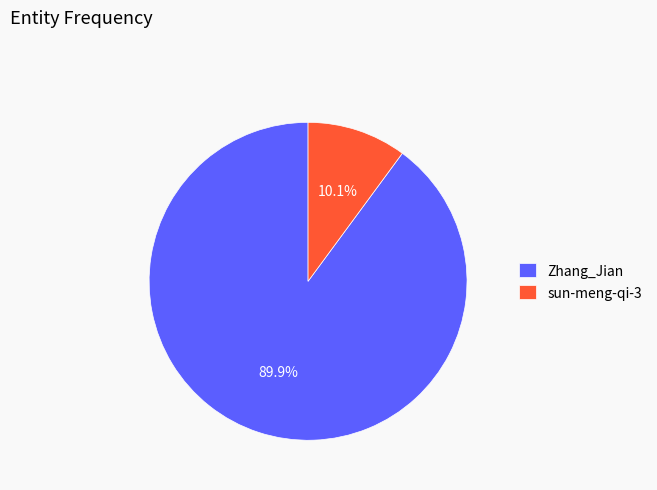

To the nearest percent, what portion does Zhang_Jian represent?

90%